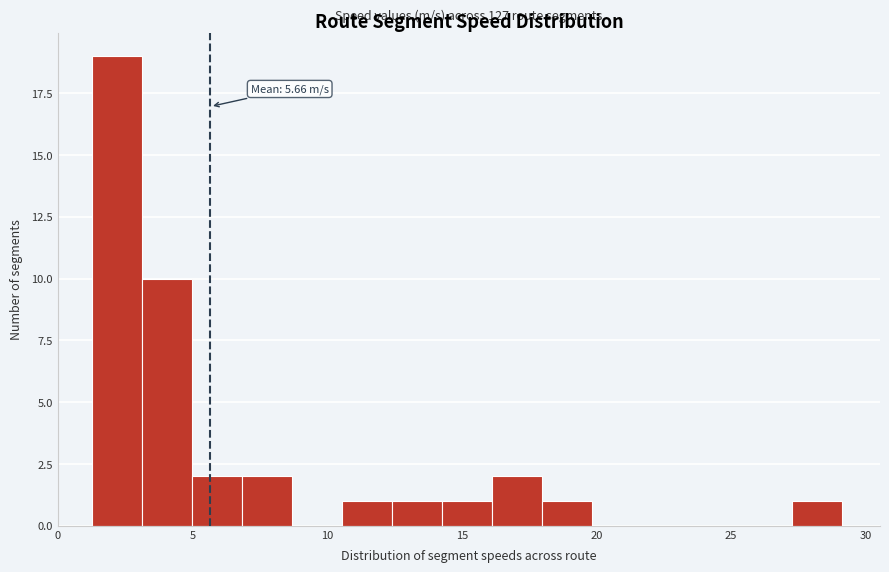

Around what value on the x-axis is the tallest bar? Give the approximate position of its centre, as read against the axis.

2.0